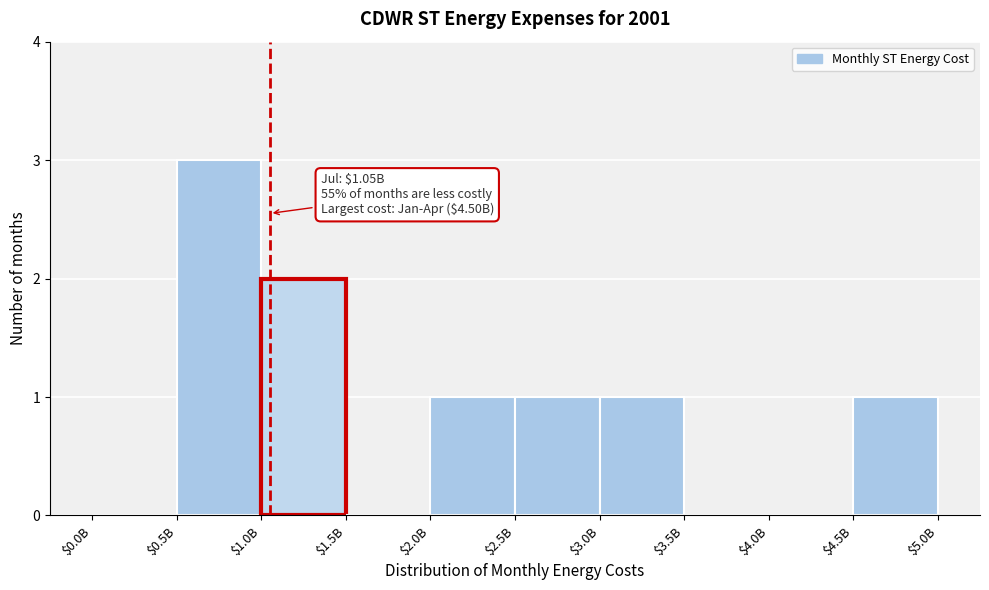

Is it true that the value at $0.5B is 1?

False